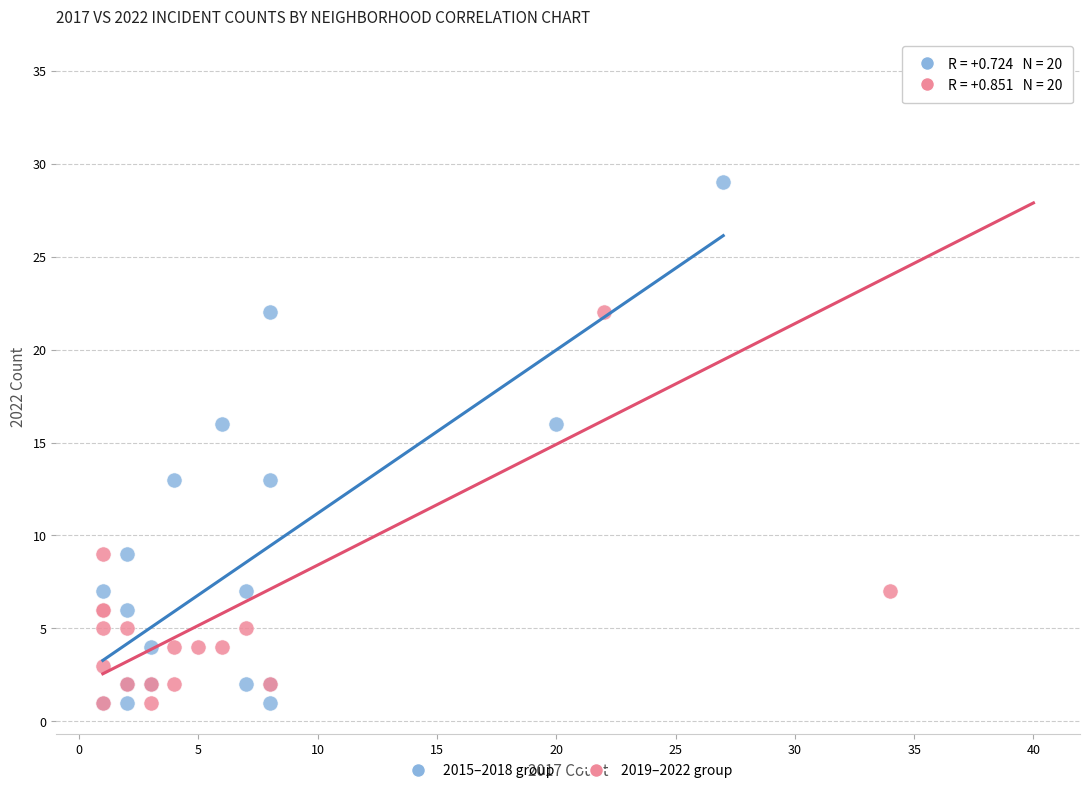

Which series contains the highest Y value?

2019–2022 group